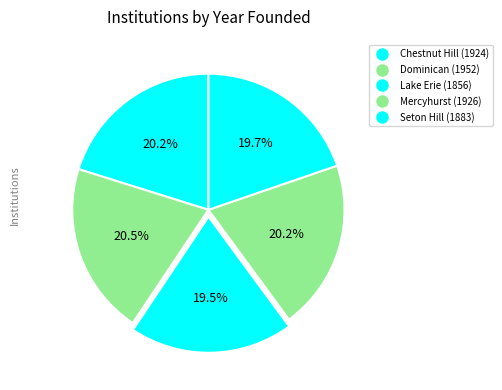

How many slices are in this pie chart?

5